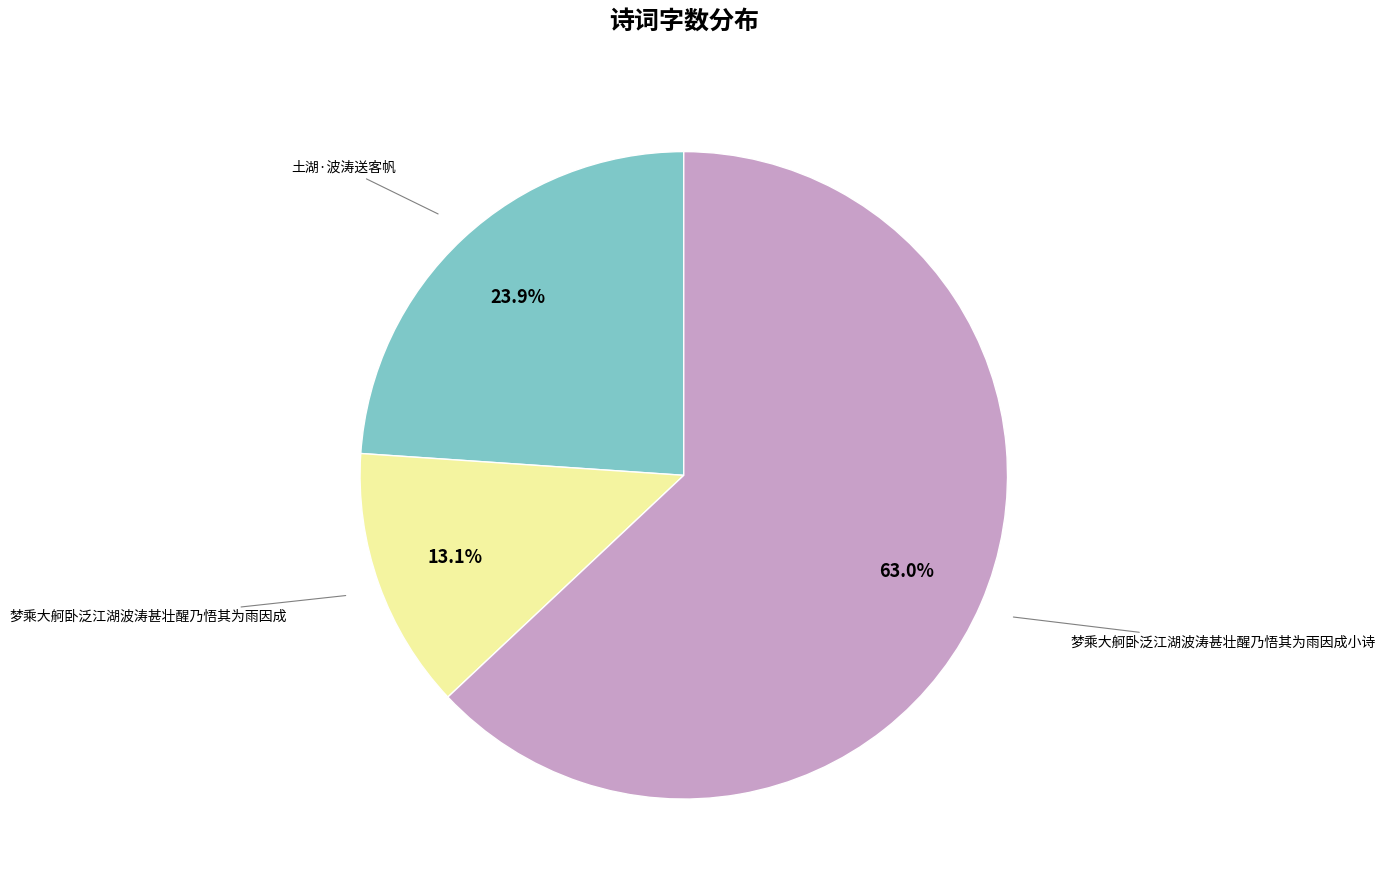

Does any single category account for the majority?

Yes